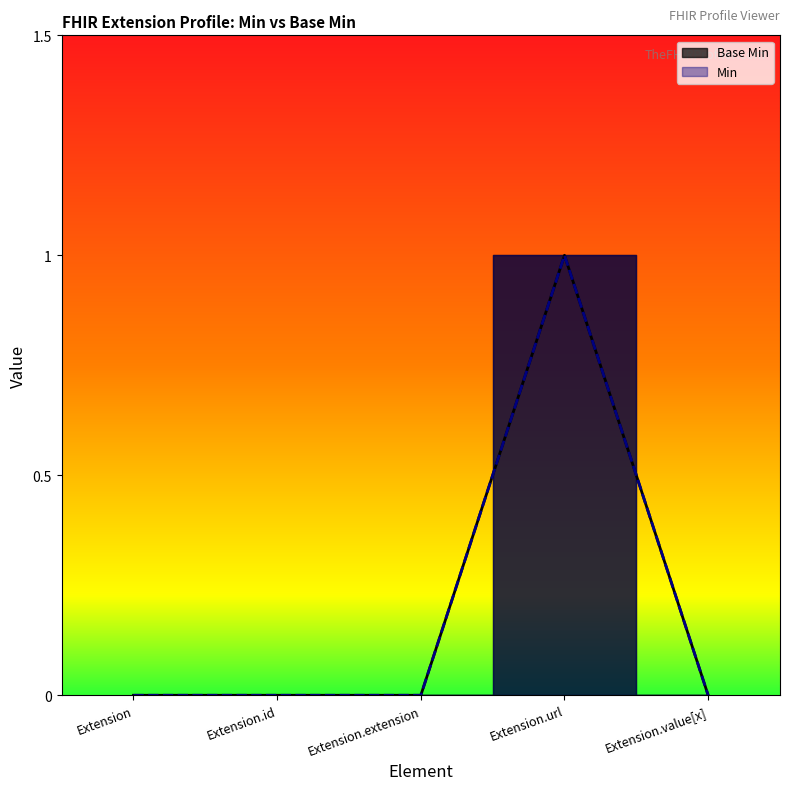

Rank the categories by value from highest to lowest.

Extension.url, Extension, Extension.id, Extension.extension, Extension.value[x]